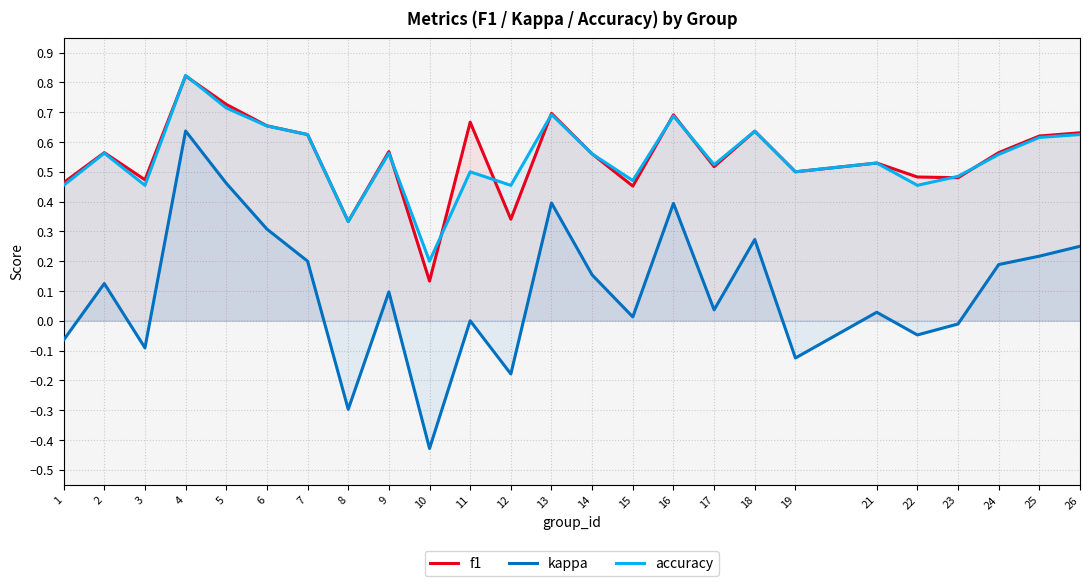

What value does the accuracy series have at 15?

0.5